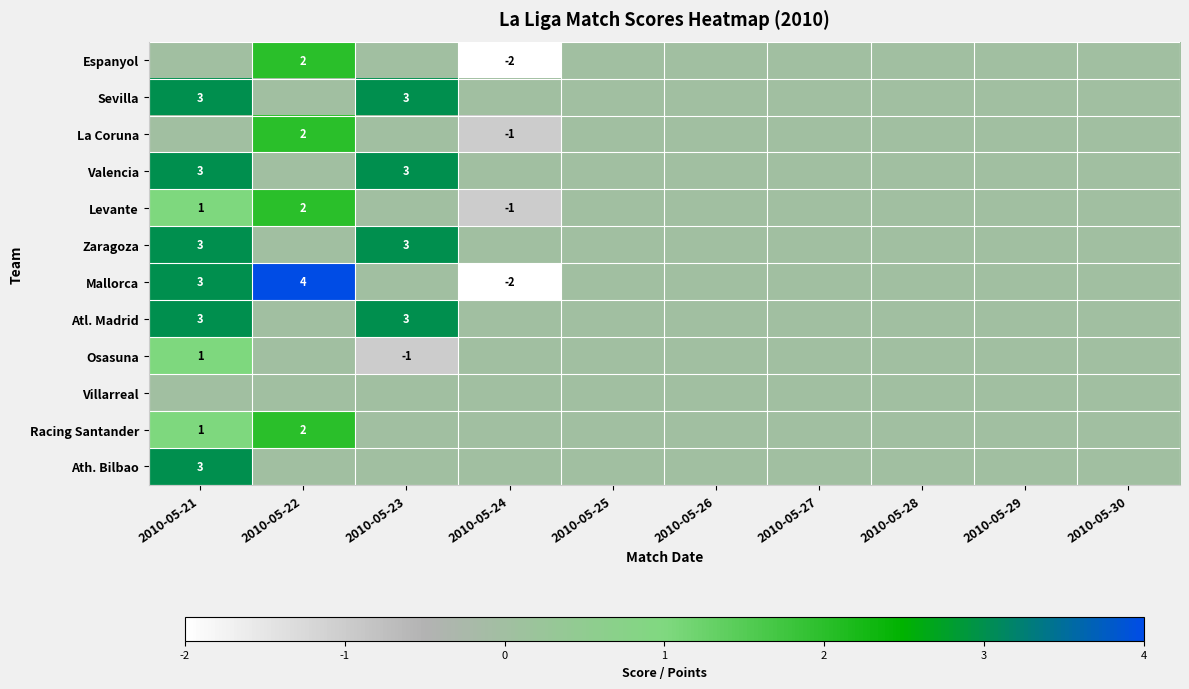

Is it true that Zaragoza equals 1 at 2010-05-23?

False